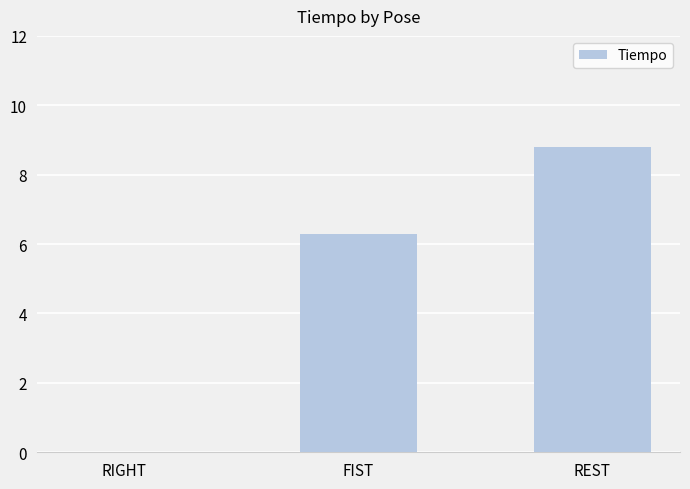

What is the sum of the values at RIGHT and REST?

8.8